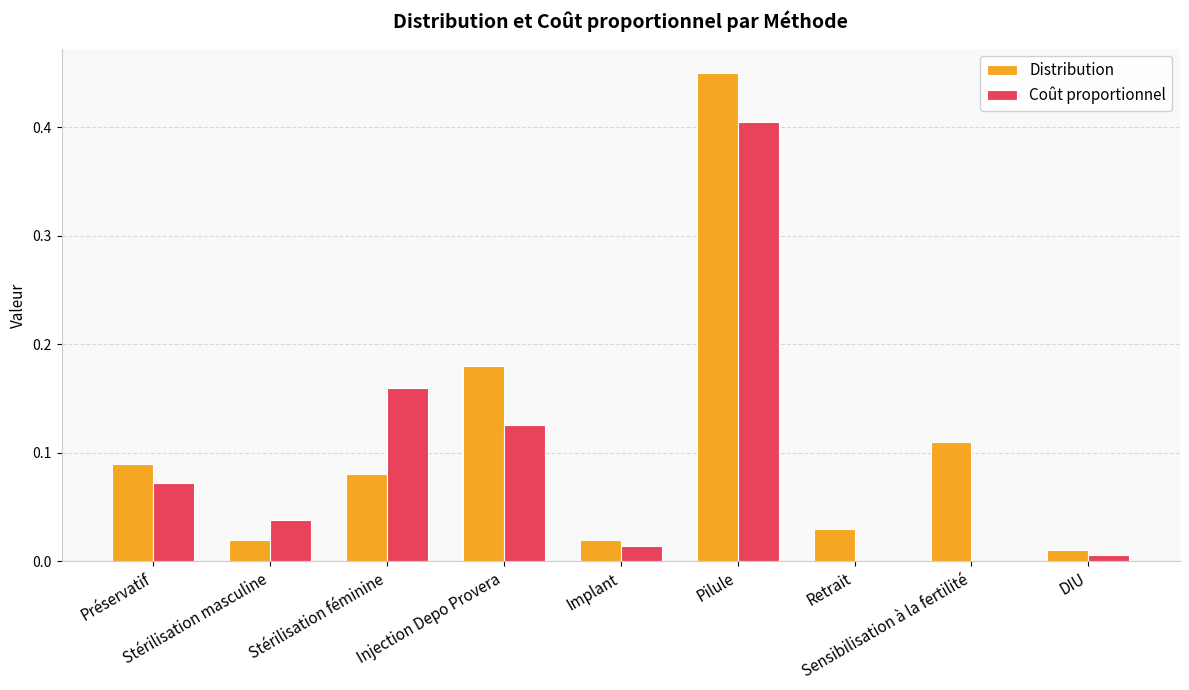

What is the sum of all Distribution values?

1.0